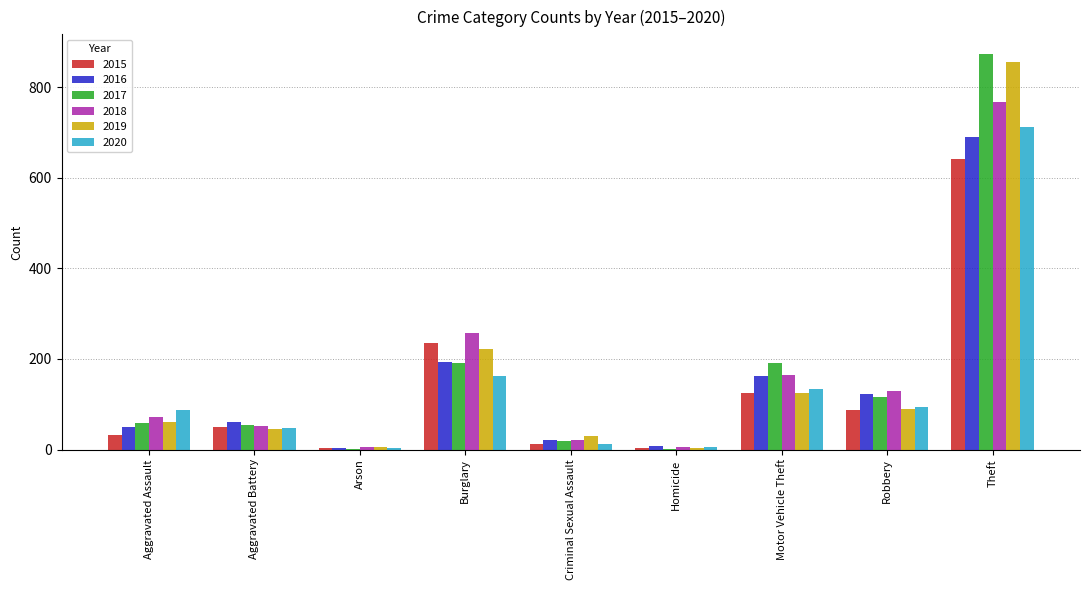

Between Arson and Motor Vehicle Theft, which series saw the biggest shift?

2017